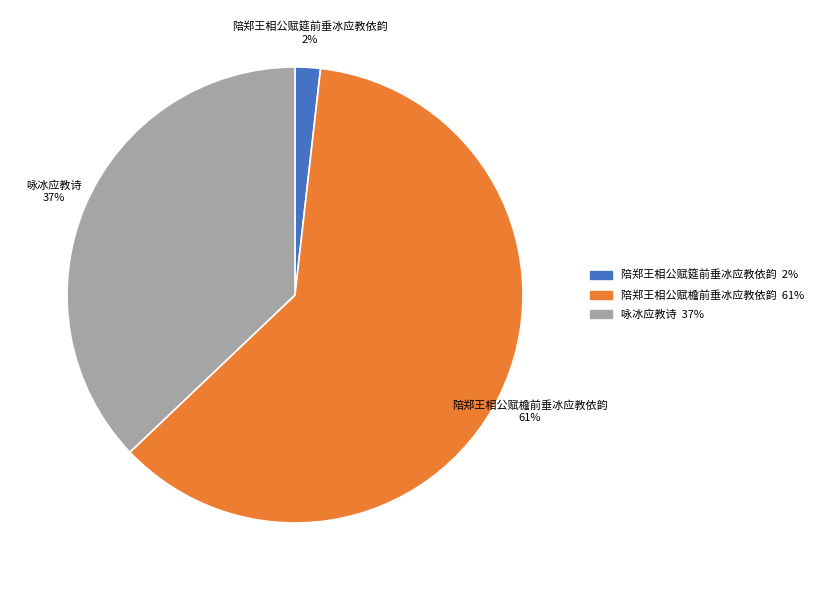

To the nearest percent, what percentage of the pie is 陪郑王相公赋檐前垂冰应教依韵?

61%